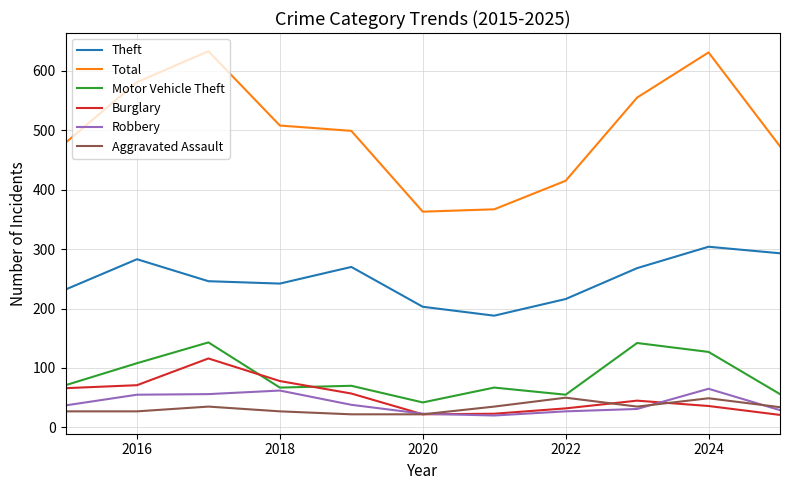

True or false: Theft and Aggravated Assault cross at least once.

False